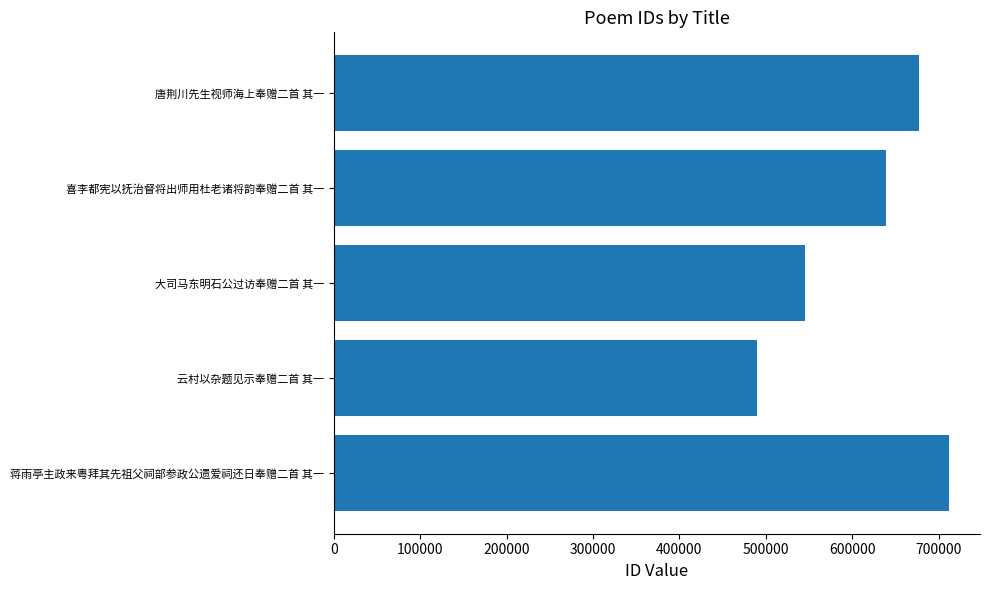

Rank the categories by value from highest to lowest.

蒋雨亭主政来粤拜其先祖父祠部参政公遗爱祠还日奉赠二首 其一, 唐荆川先生视师海上奉赠二首 其一, 喜李都宪以抚治督将出师用杜老诸将韵奉赠二首 其一, 大司马东明石公过访奉赠二首 其一, 云村以杂题见示奉赠二首 其一